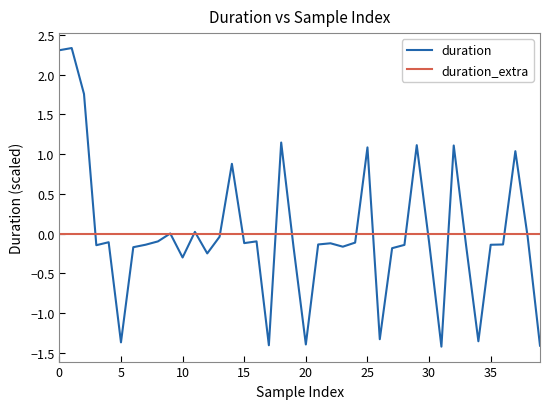

Which series has the largest range (max minus min)?

duration